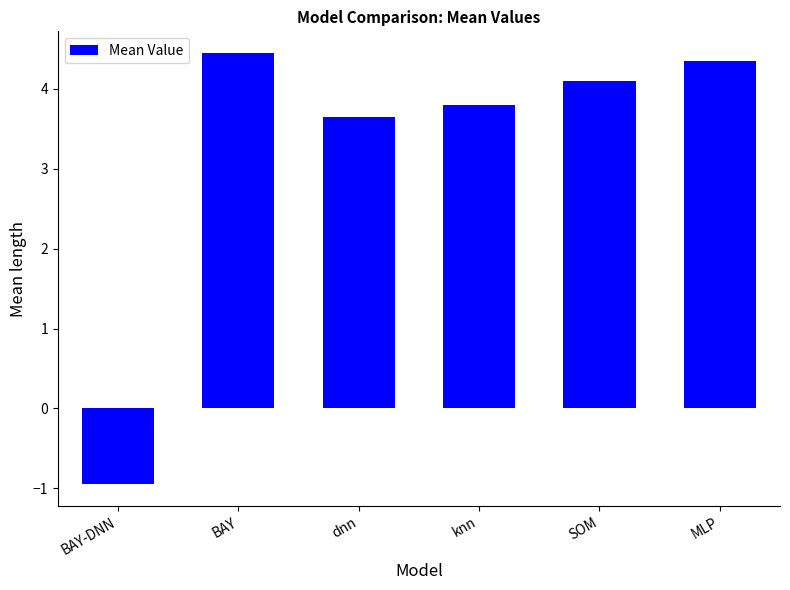

Is it true that the value at BAY-DNN is -1.4?

False